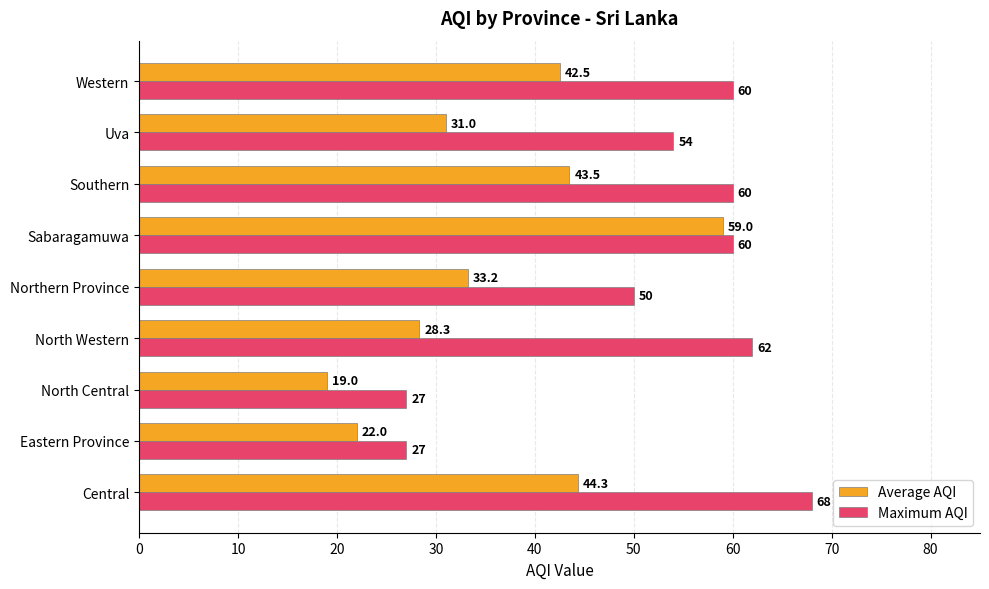

True or false: Average AQI has a value of 43.5 at Southern.

True